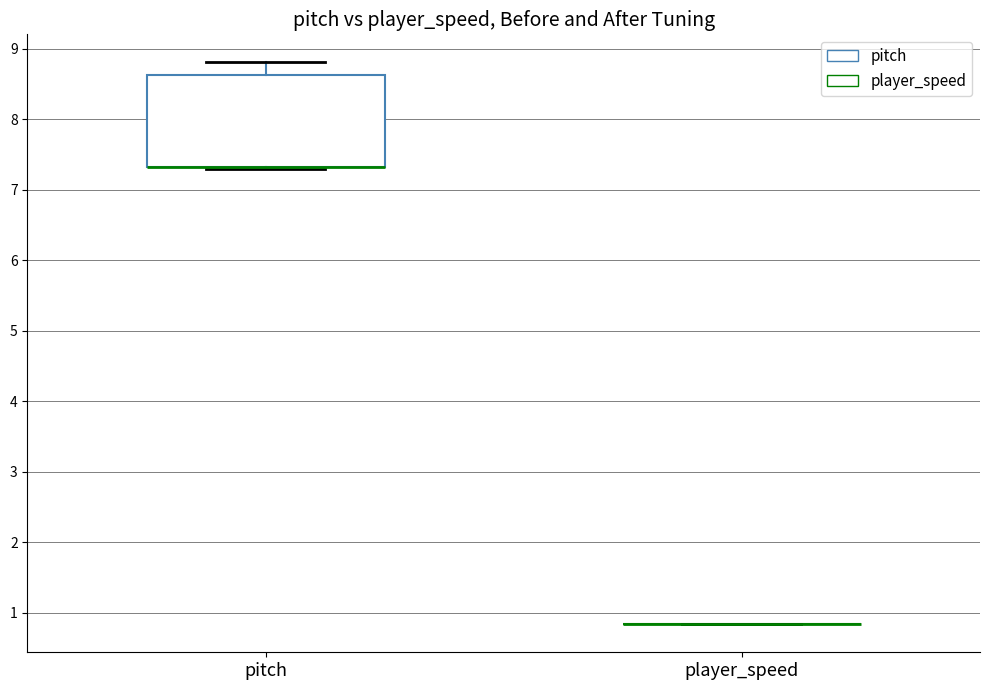

Reading left to right, transcribe this box plot: for each box, give where its median line is, the range the box spans, and where its two whiskers end, as read against the y-axis. The values are not printed on the chart, so give them approximately, as read against the axis.

pitch: median 7.3 (drawn on the box's lower edge), box 7.3 to 8.6, whiskers 7.3 to 8.8
player_speed: box collapsed to a line at 0.8, whiskers 0.8 to 0.8